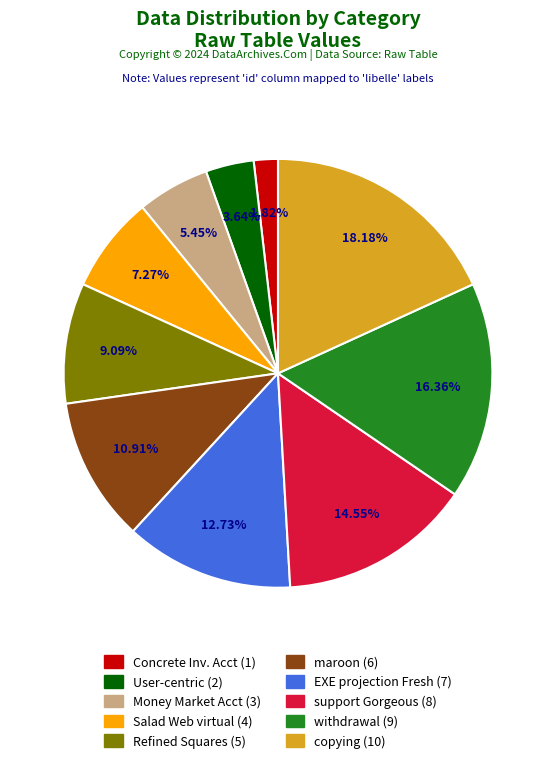

Is there any slice that represents more than half of the pie?

No